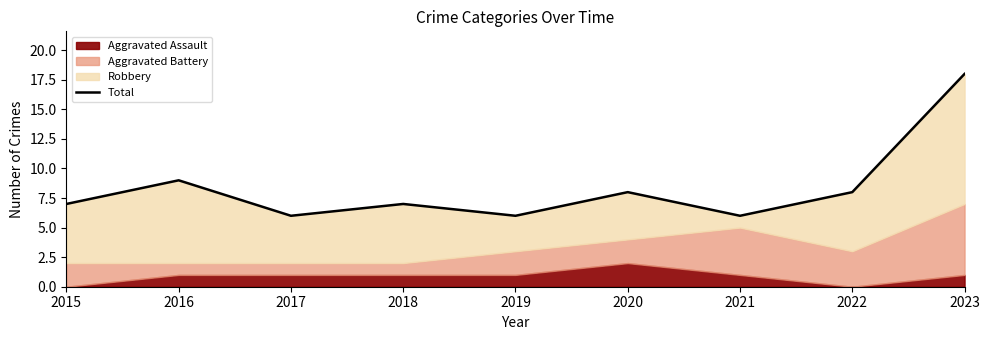

At which category does the data reach its first local valley?

2017